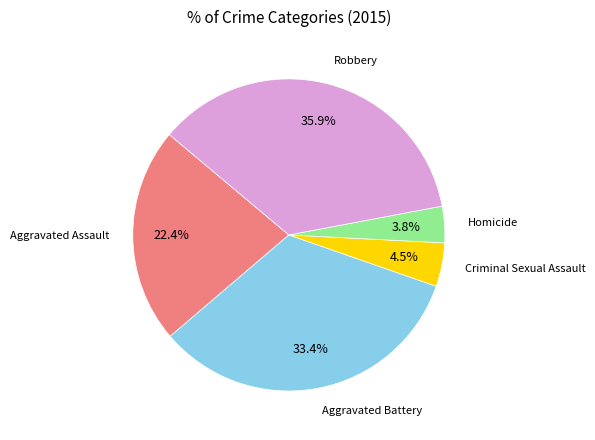

Is there any slice that represents more than half of the pie?

No